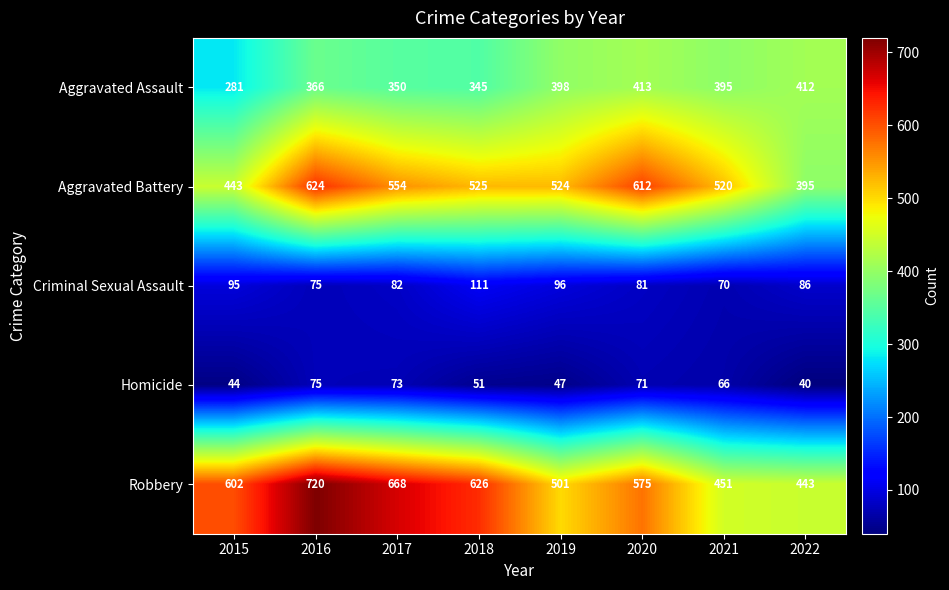

What is the total value across all series at 2018?

1658